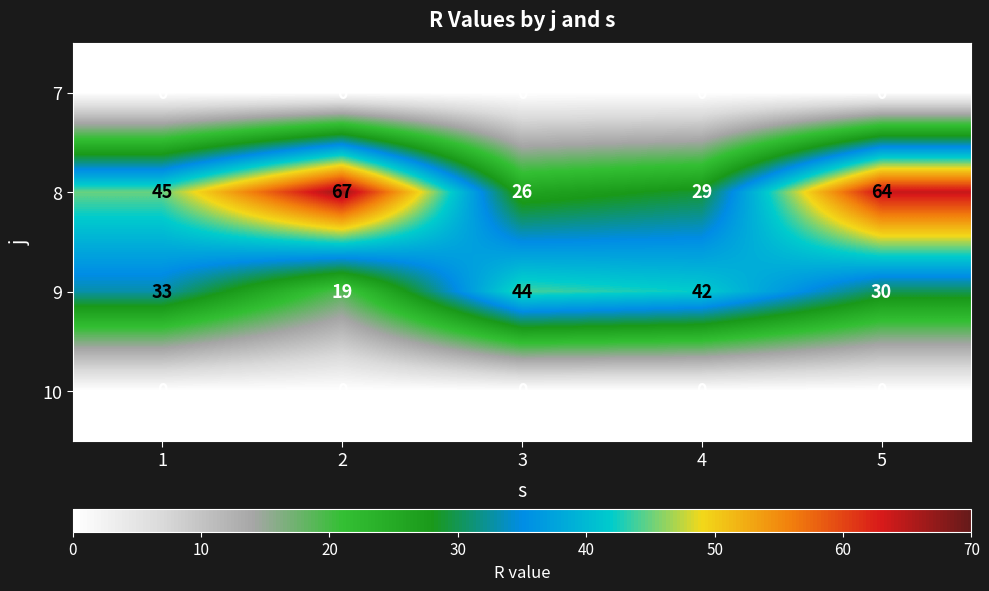

Is it true that 10 equals 0 at 1?

True